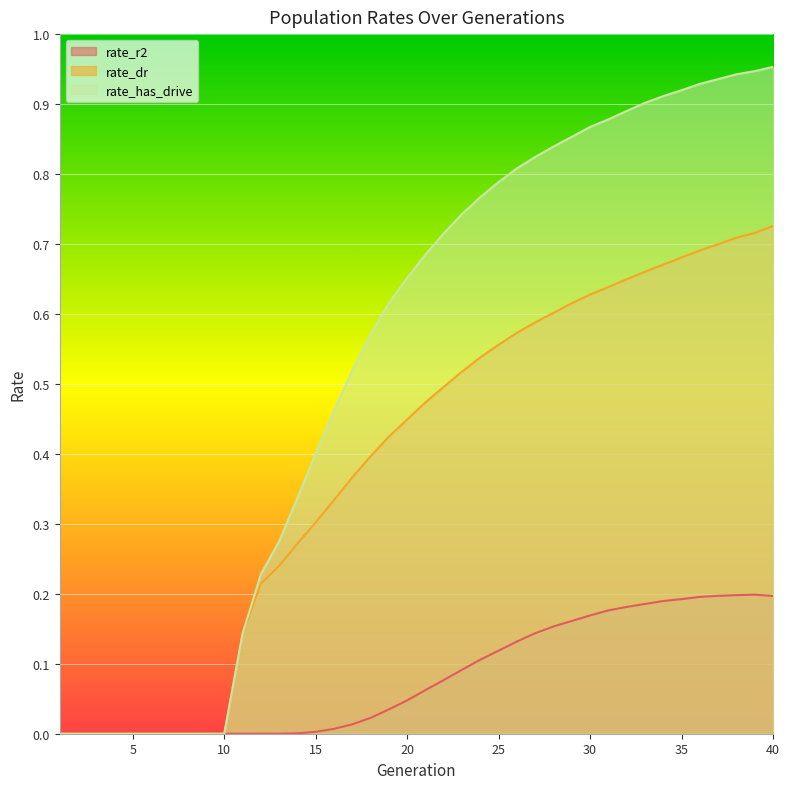

How many data points in rate_has_drive are above 0?

30